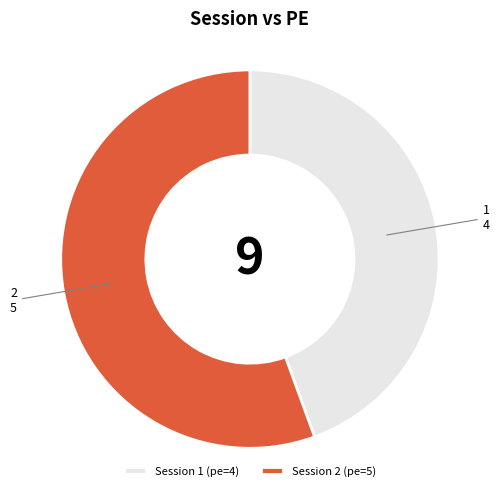

Which category accounts for the majority?

2